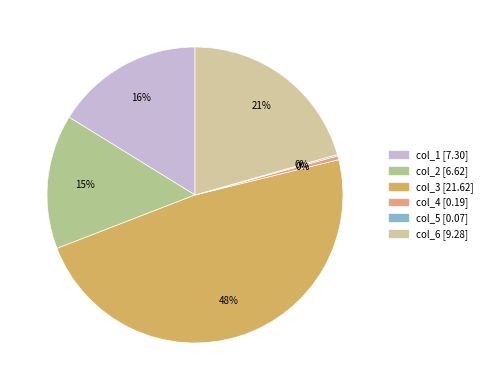

What is the total percentage of col_6 and col_1?

36.8%